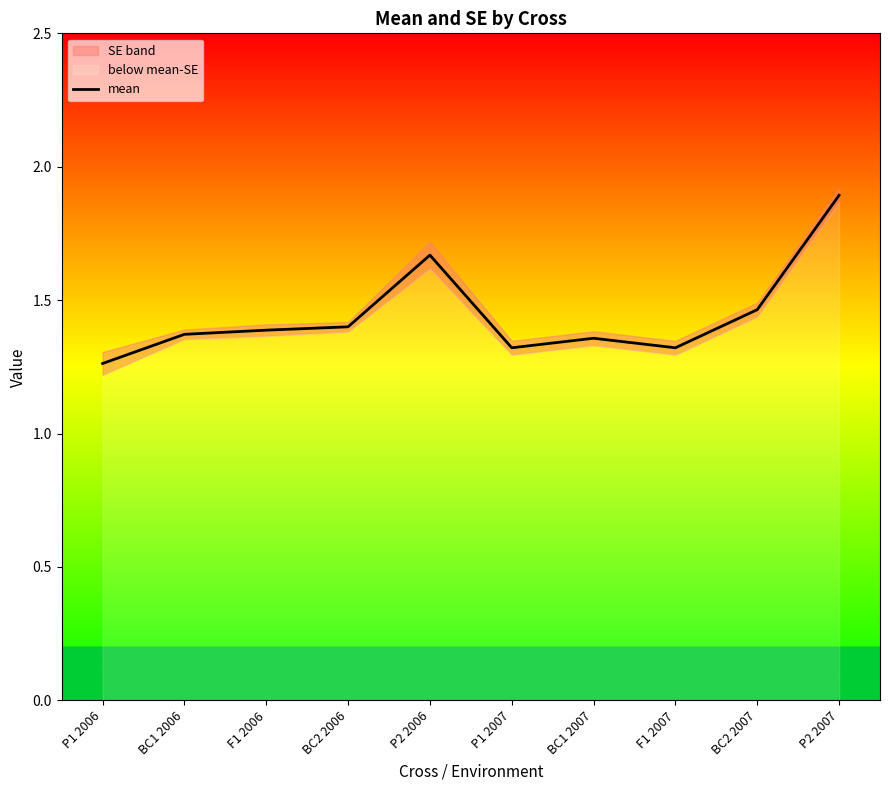

How many points are higher than both their immediate neighbors (excluding endpoints)?

2